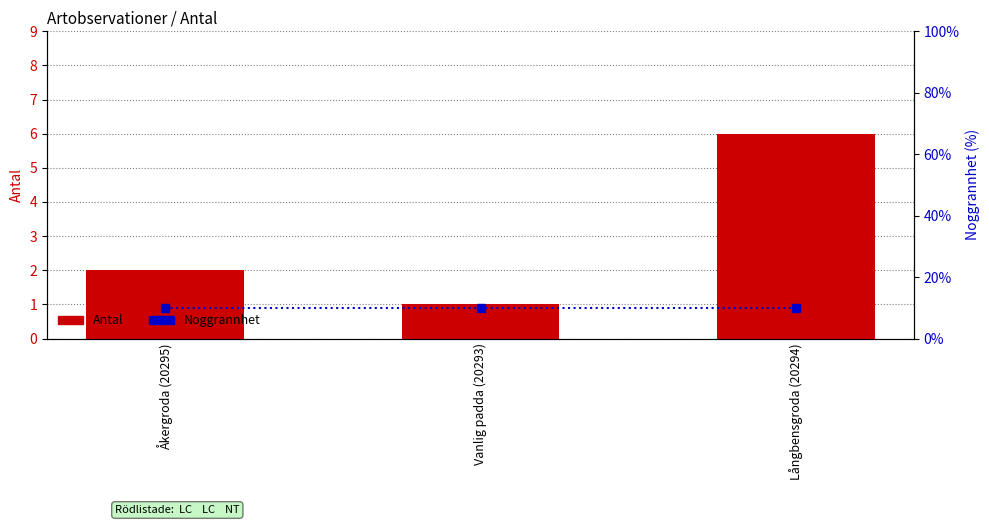

Reading right to left, what are all the values shown in this chart?

Antal: 6	1	2
Noggrannhet: 10	10	10